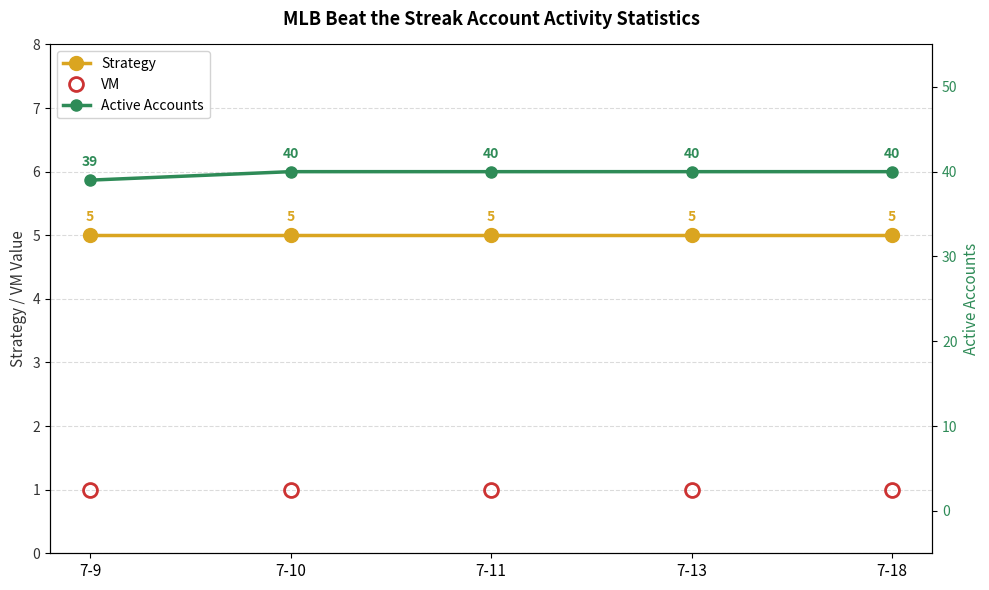

Which label corresponds to the smallest value in the chart?

7-9